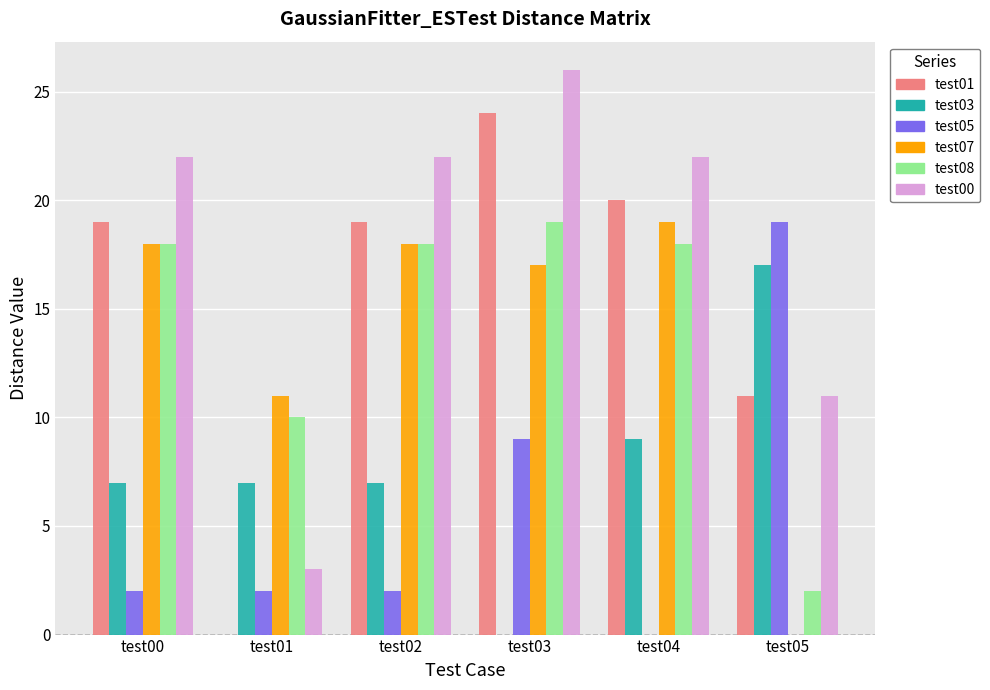

Which category has the highest value in the test07 series?

test04